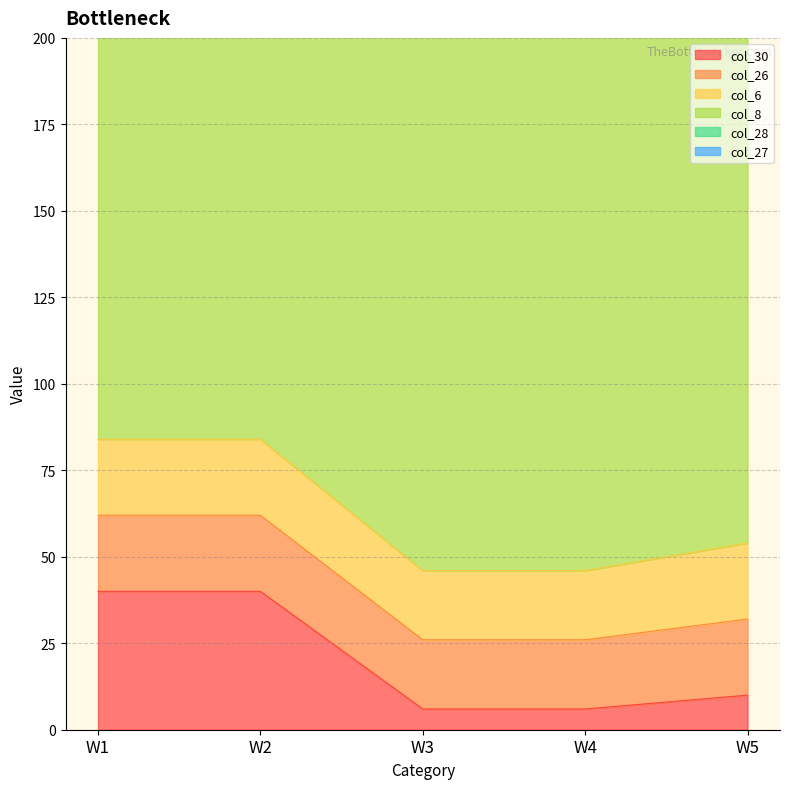

True or false: col_6 and col_26 intersect in this chart.

False